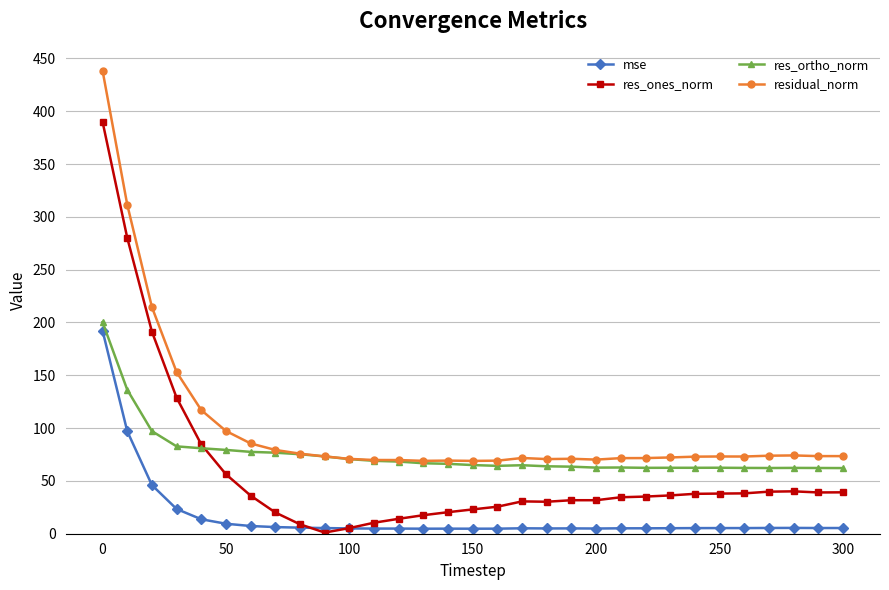

In residual_norm, how many points are higher than both neighbors (excluding endpoints)?

5